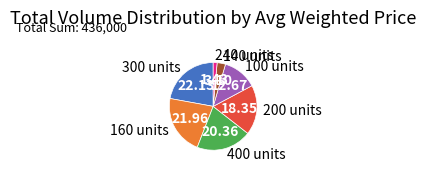

Do 300 units and 200 units together represent more than half of the pie?

No